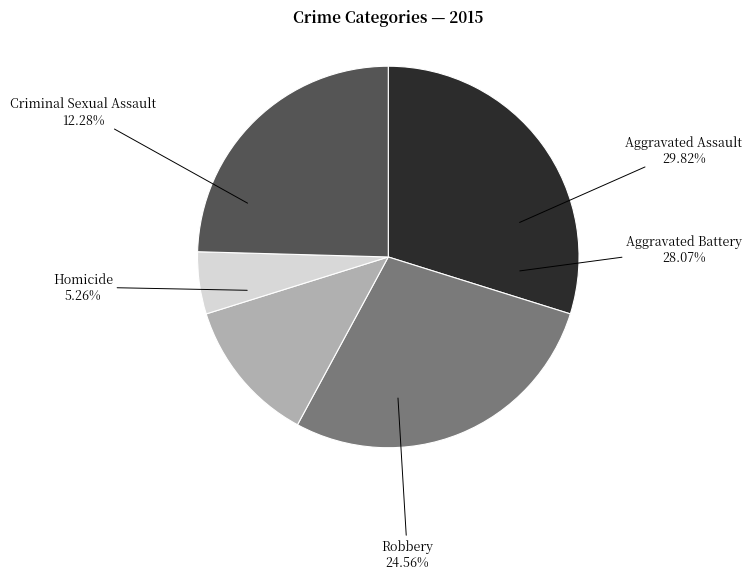

Does Criminal Sexual Assault account for over 50% of the chart?

No